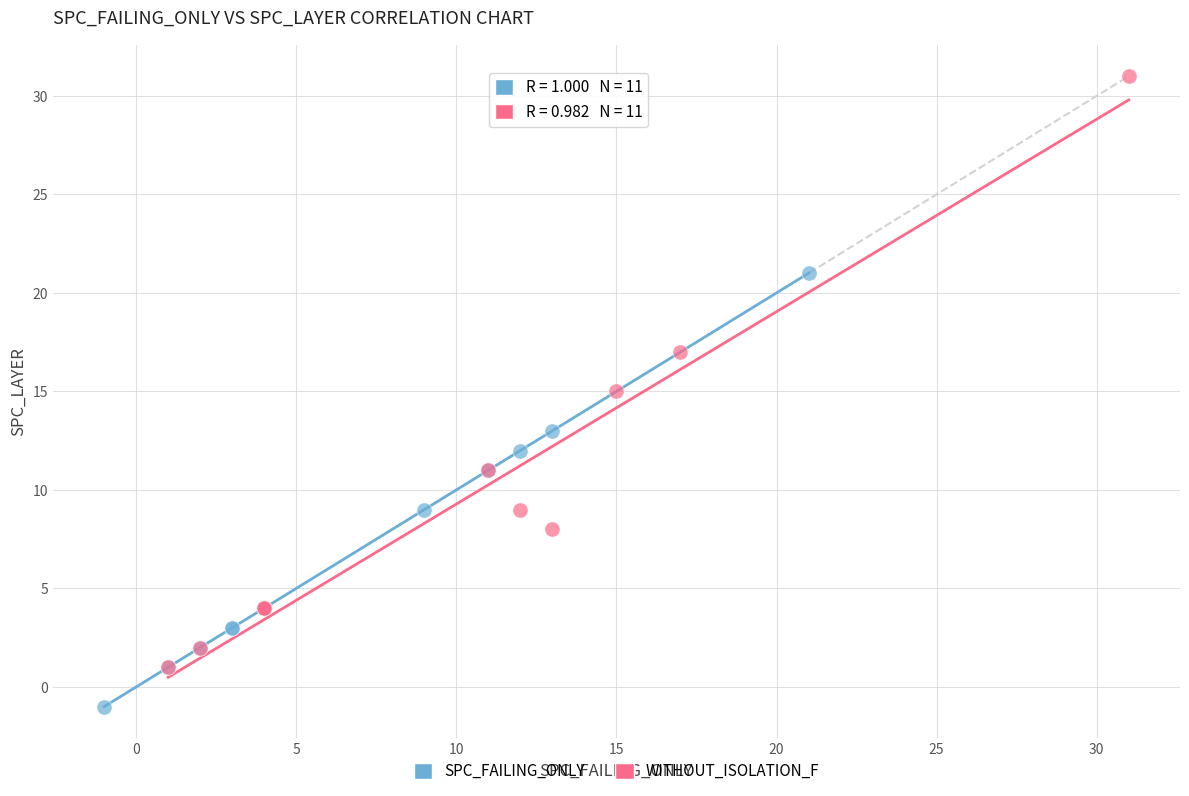

Which series reaches the maximum Y coordinate?

WITHOUT_ISOLATION_F